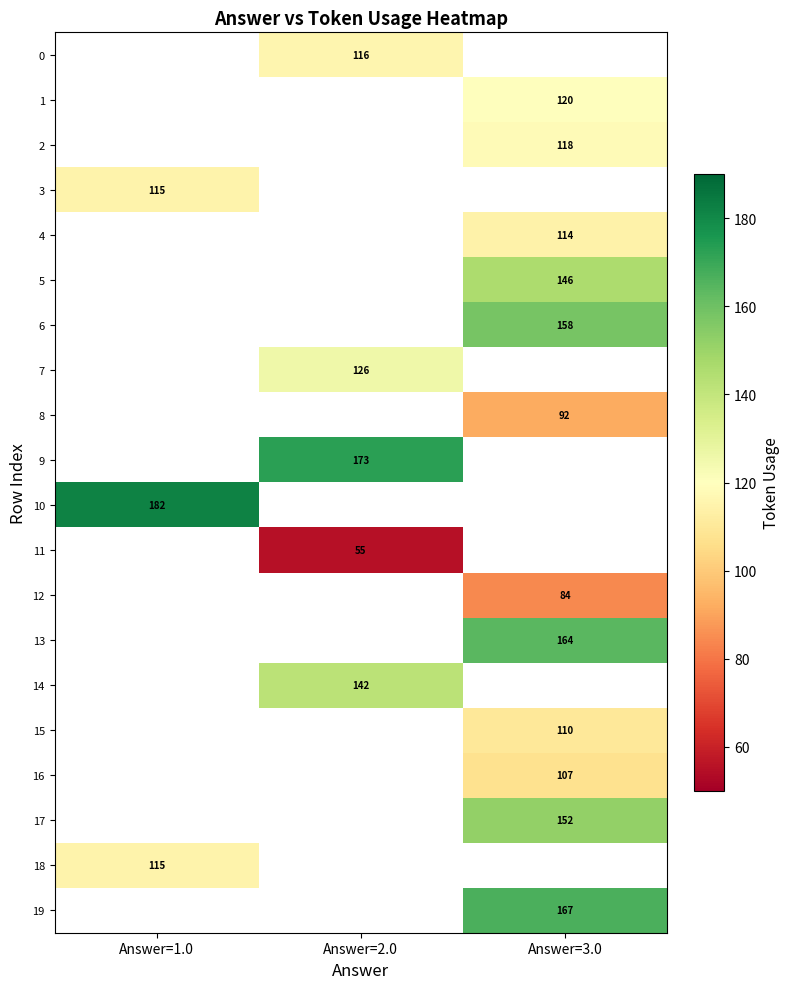

True or false: 0 has a value of 116 at Answer=2.0.

True